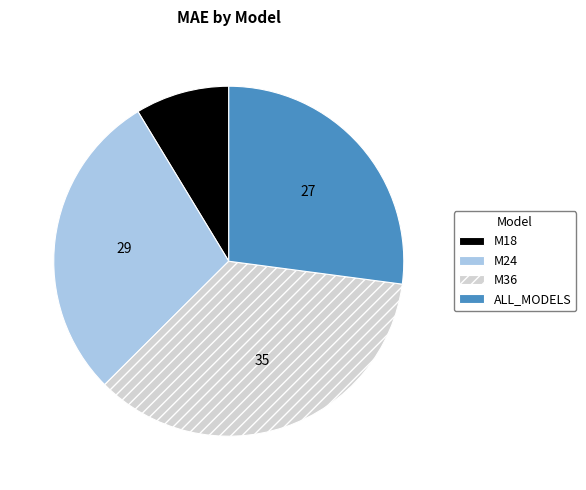

Count the number of slices in the pie.

4